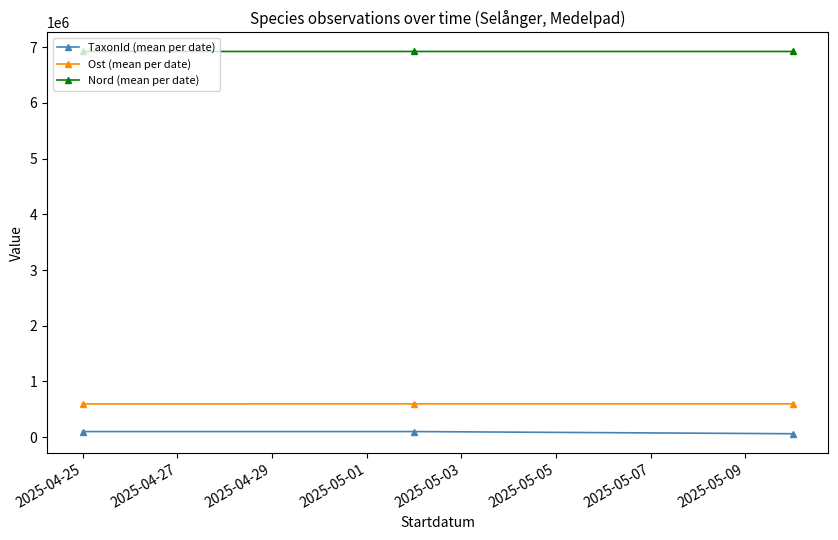

List the series in order of their peak value, highest first.

Nord (mean per date), Ost (mean per date), TaxonId (mean per date)